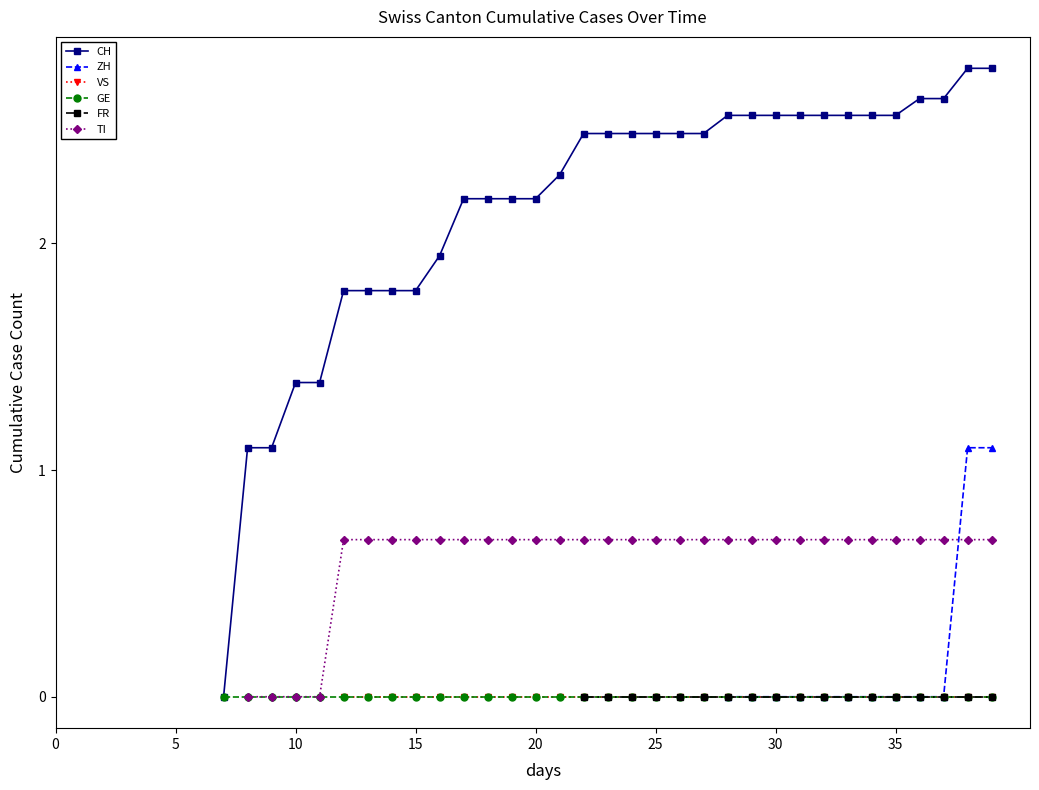

Is it true that FR equals nan at 37?

False